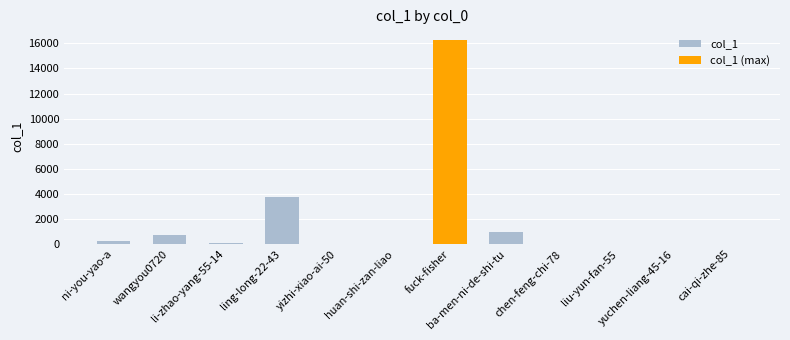

How many distinct data groups are displayed?

1